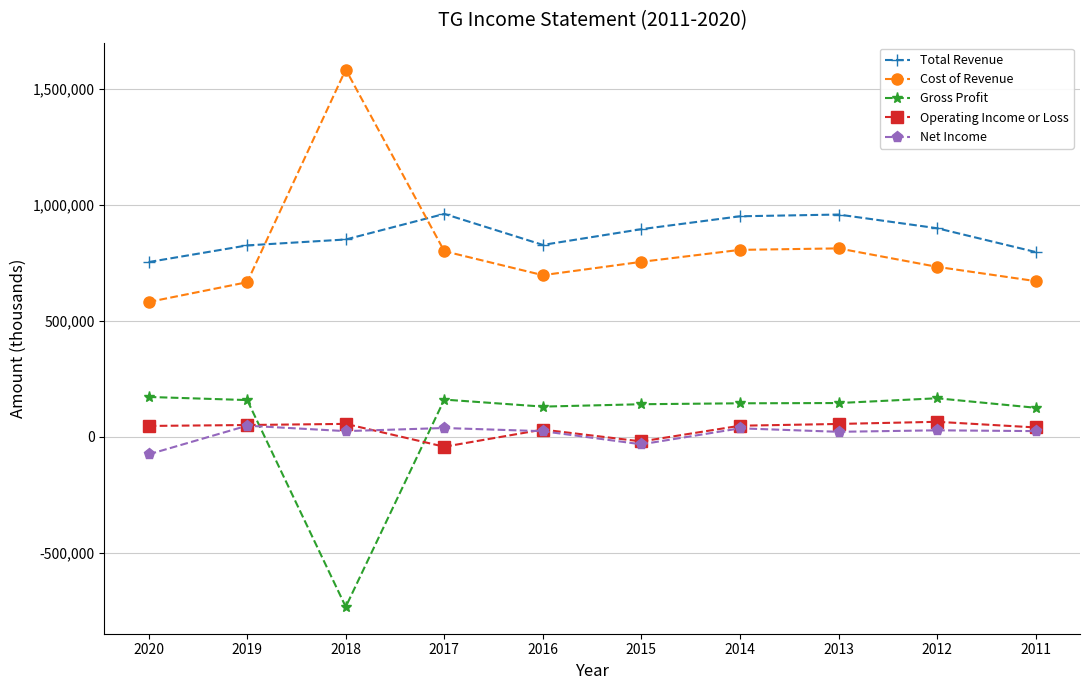

What is the value of the Net Income point at the 1st from the left?

-75400